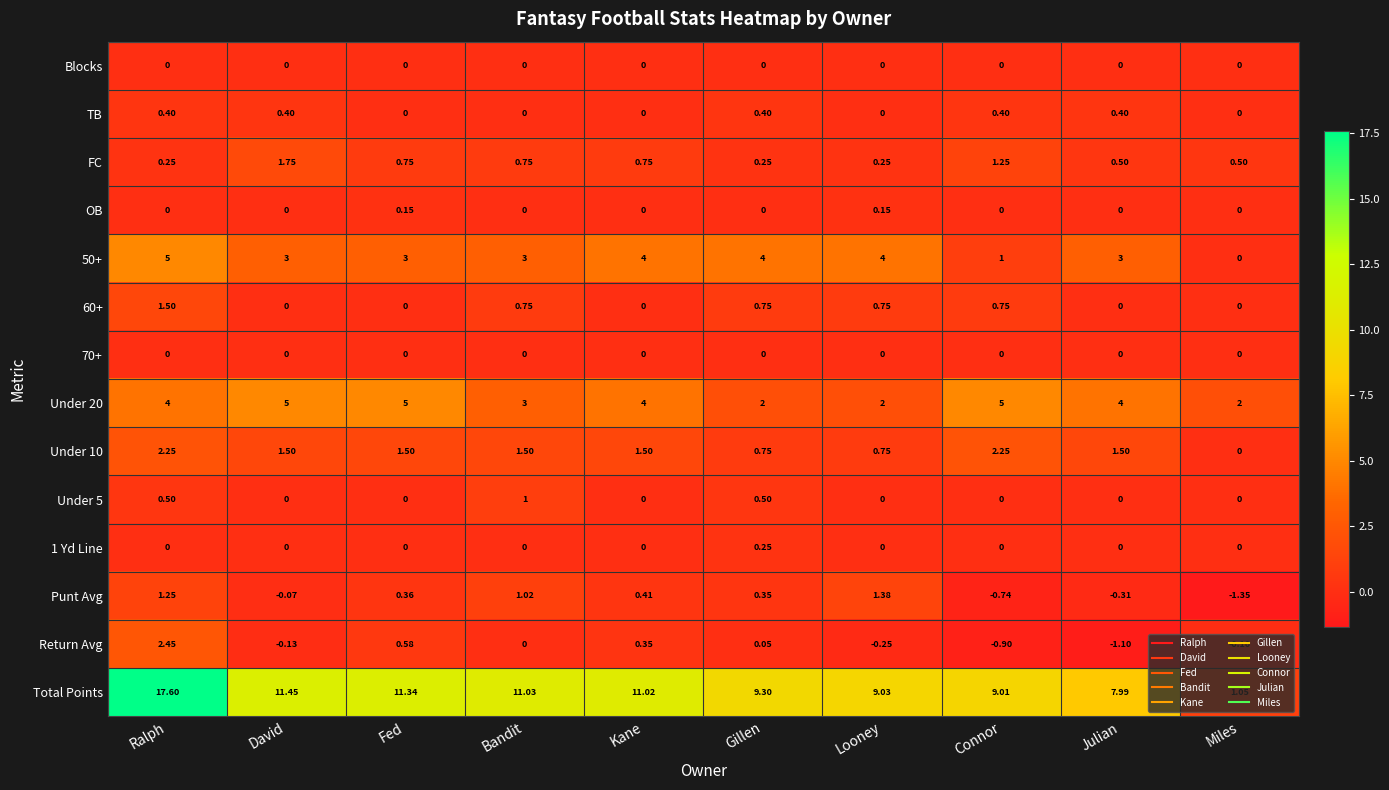

At which category does the chart reach its peak across all series?

Ralph